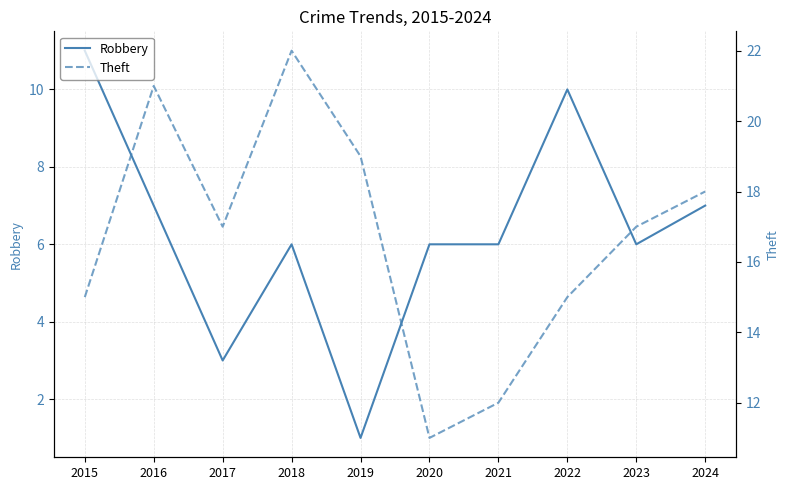

True or false: Theft and Robbery cross at least once.

False